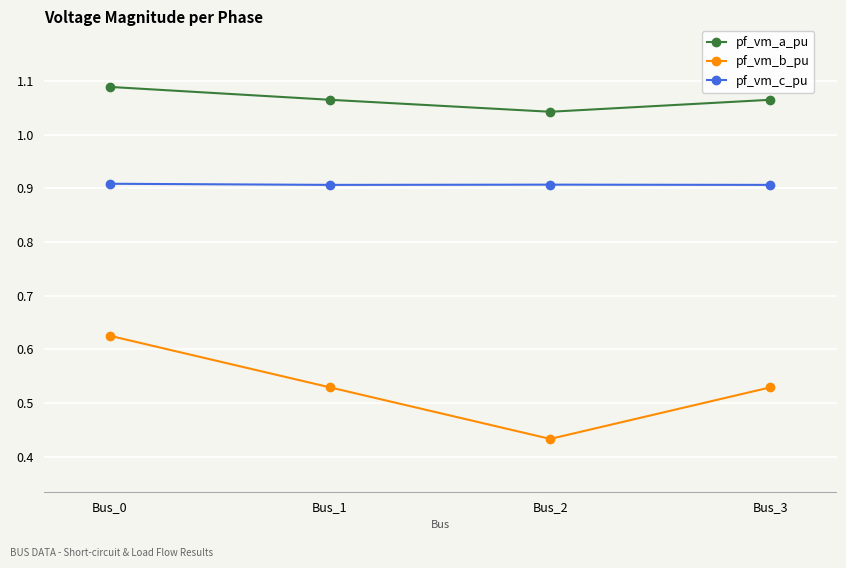

At which category is the sum across all series the highest?

Bus_0